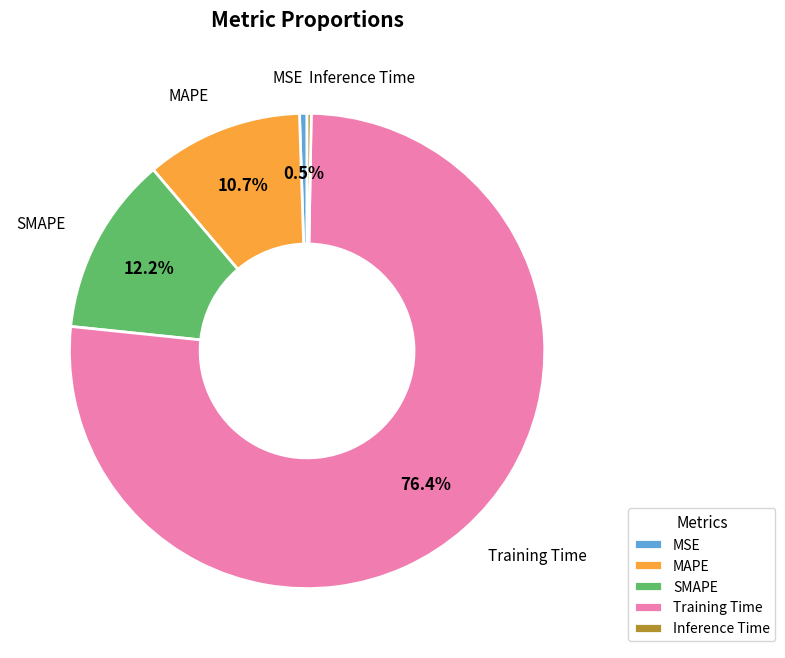

True or false: Inference Time accounts for 0% of the total.

True